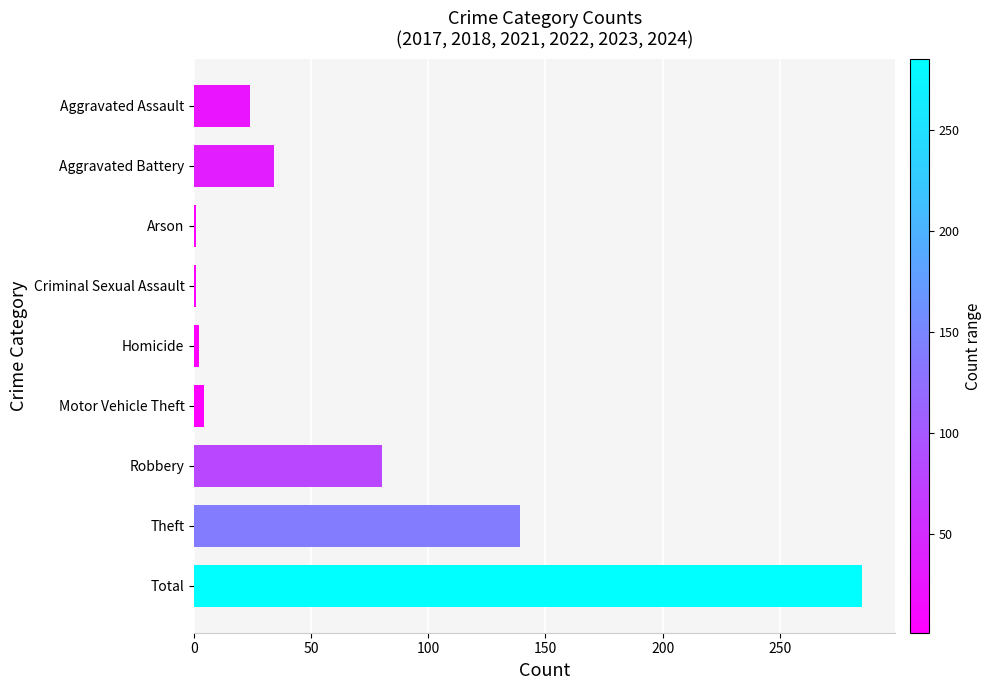

How many series are shown in this chart?

1